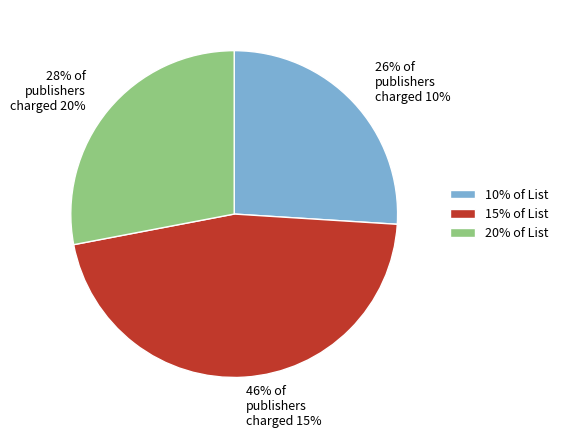

True or false: 28% of publishers charged 20% accounts for 39% of the total.

False